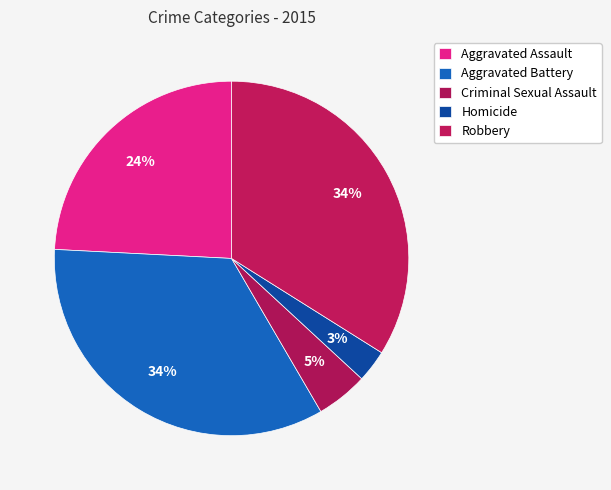

To the nearest percent, what is the combined percentage of Criminal Sexual Assault and Homicide?

8%